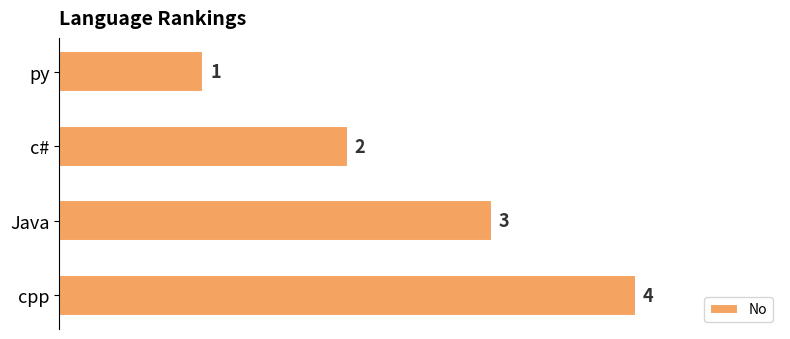

The value at cpp is 4. True or false?

True